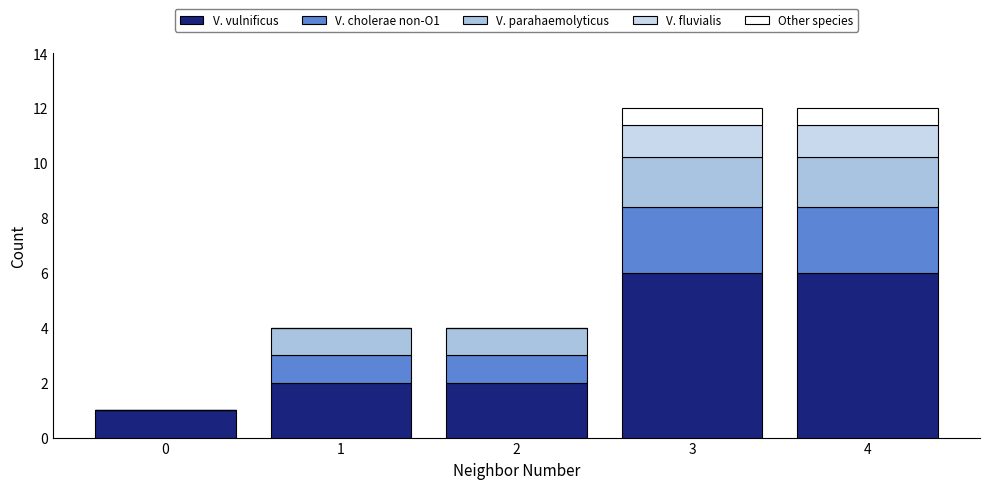

Reading right to left, transcribe the values for V. vulnificus.

4=6.0	3=6.0	2=2.0	1=2.0	0=1.0